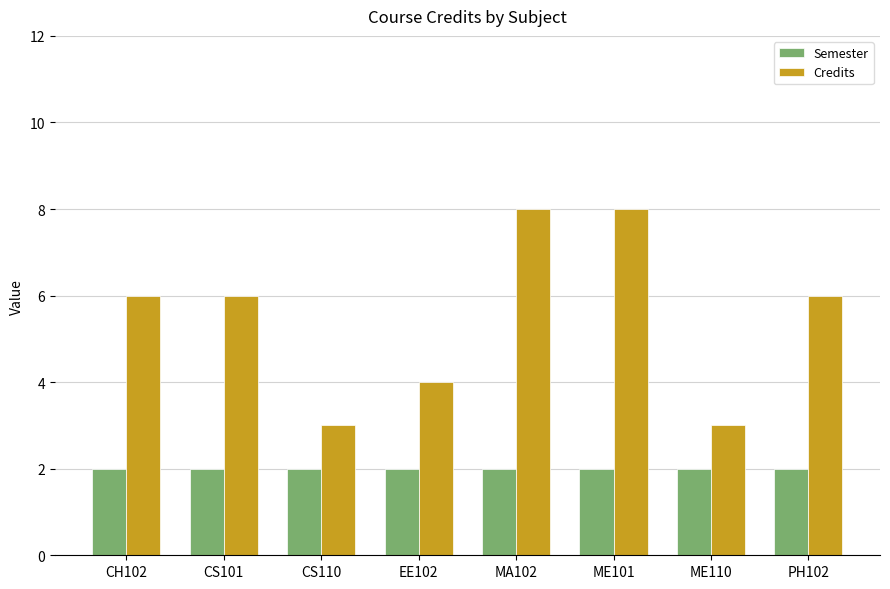

How many groups of bars are there?

8